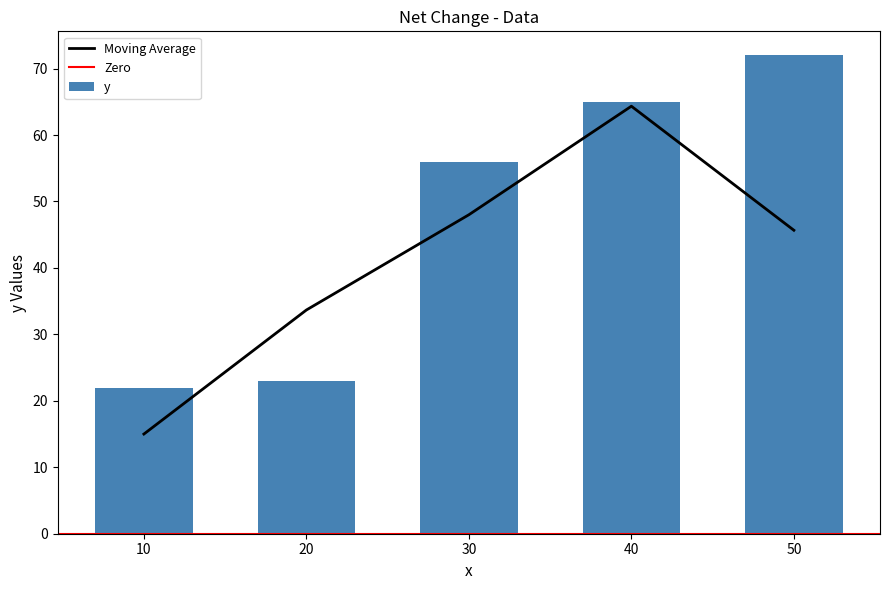

Does the chart contain any negative values?

No